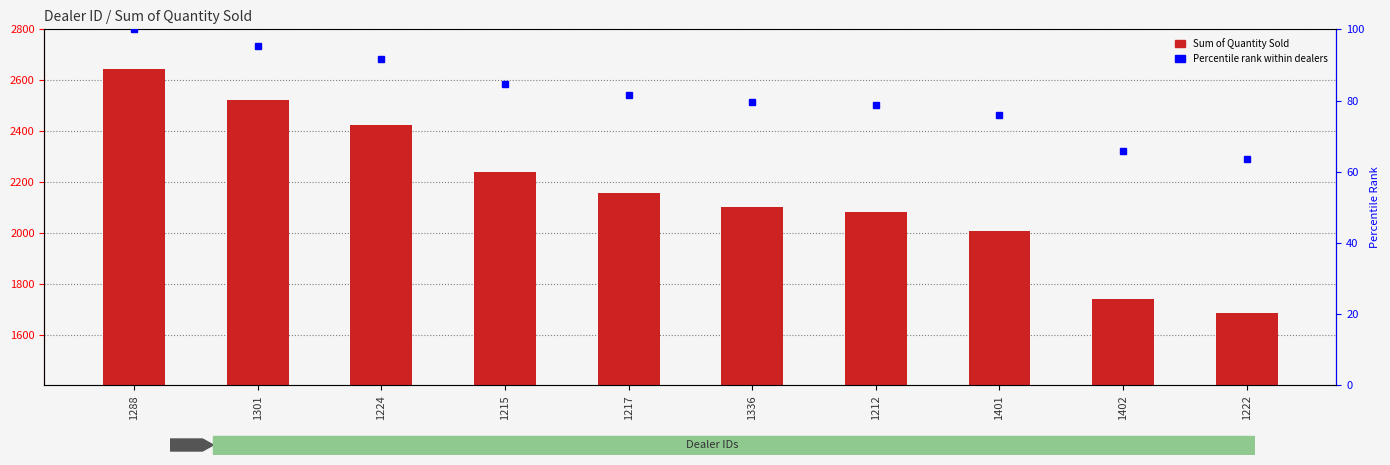

What is the label of the 5th bar from the left?

1217